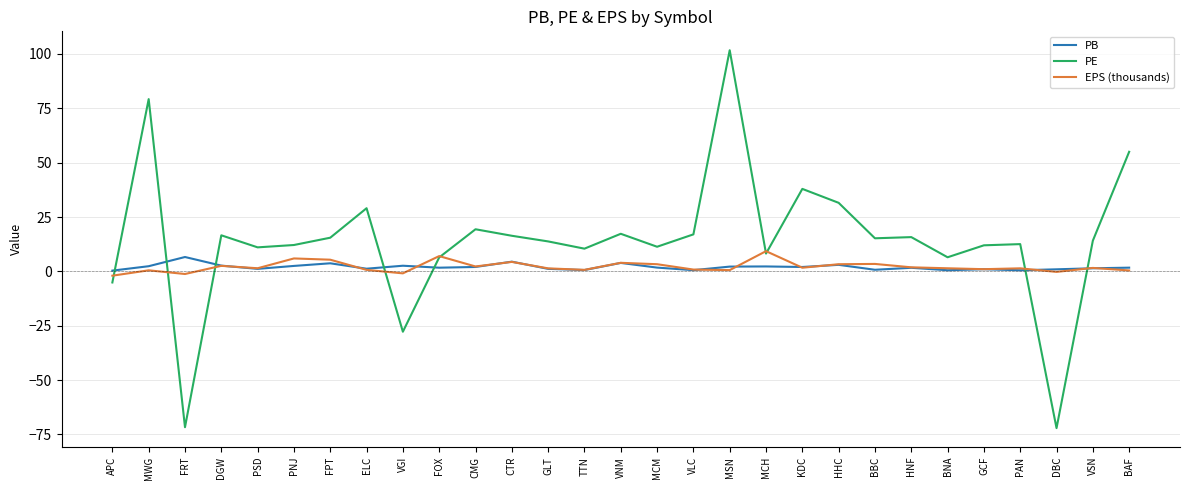

What is the greatest value displayed?

101.7